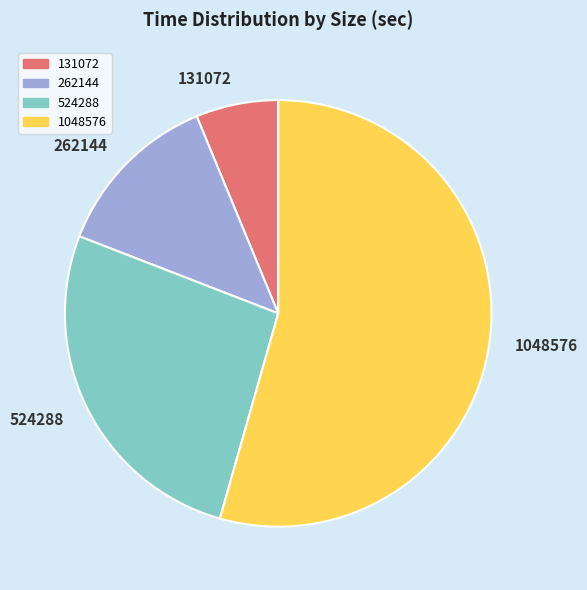

Which slice represents more than half of the pie?

1048576